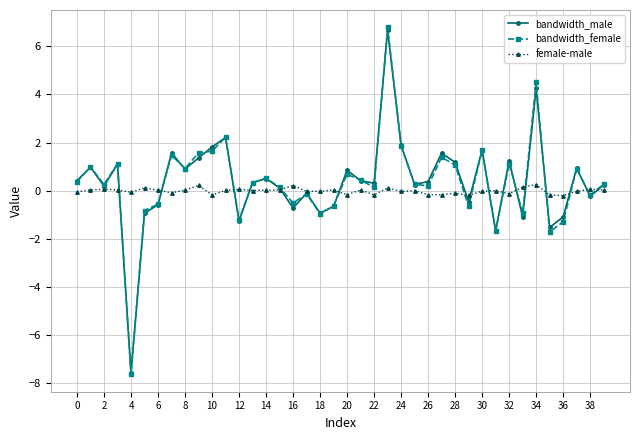

True or false: female-male has more than 0 interior local peaks.

True